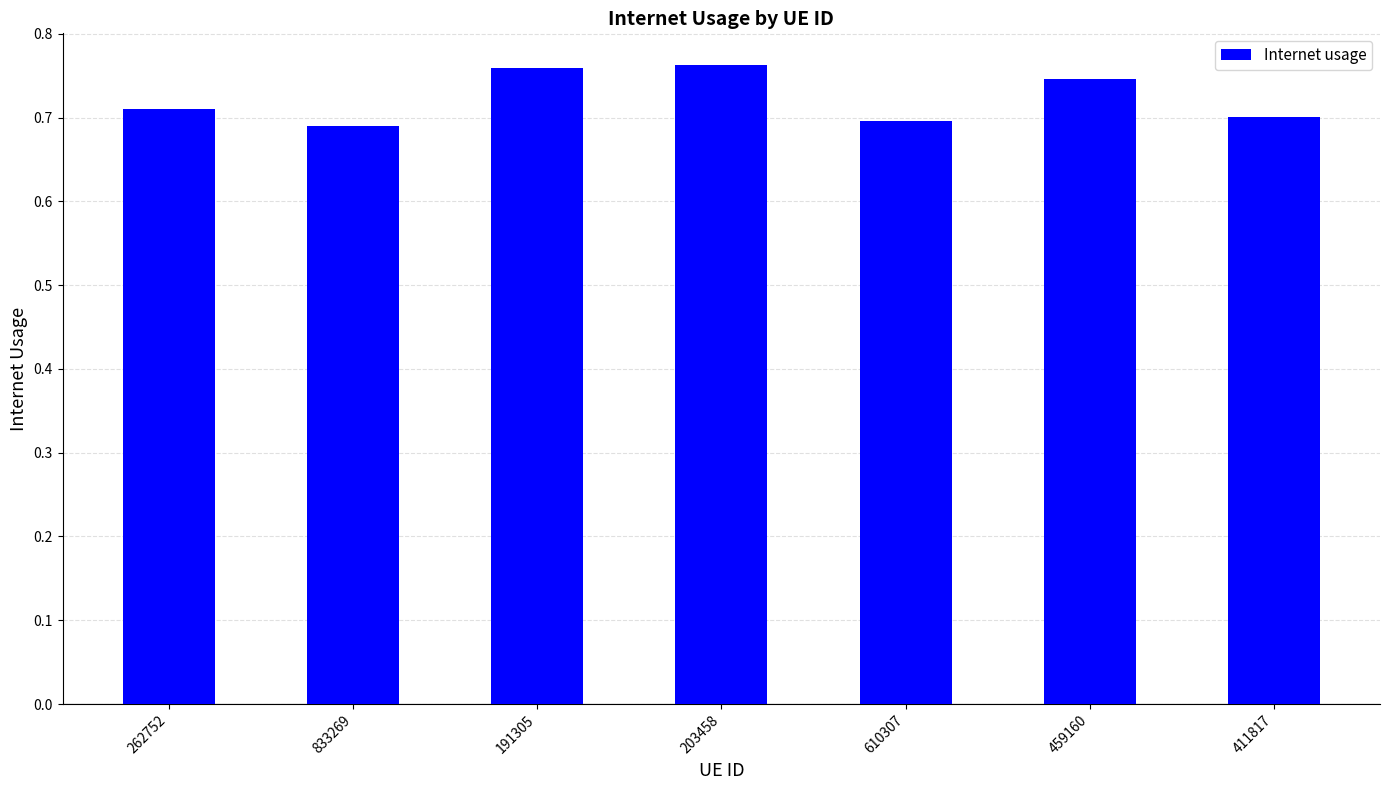

What is the difference between the values at 203458 and 833269?

0.1